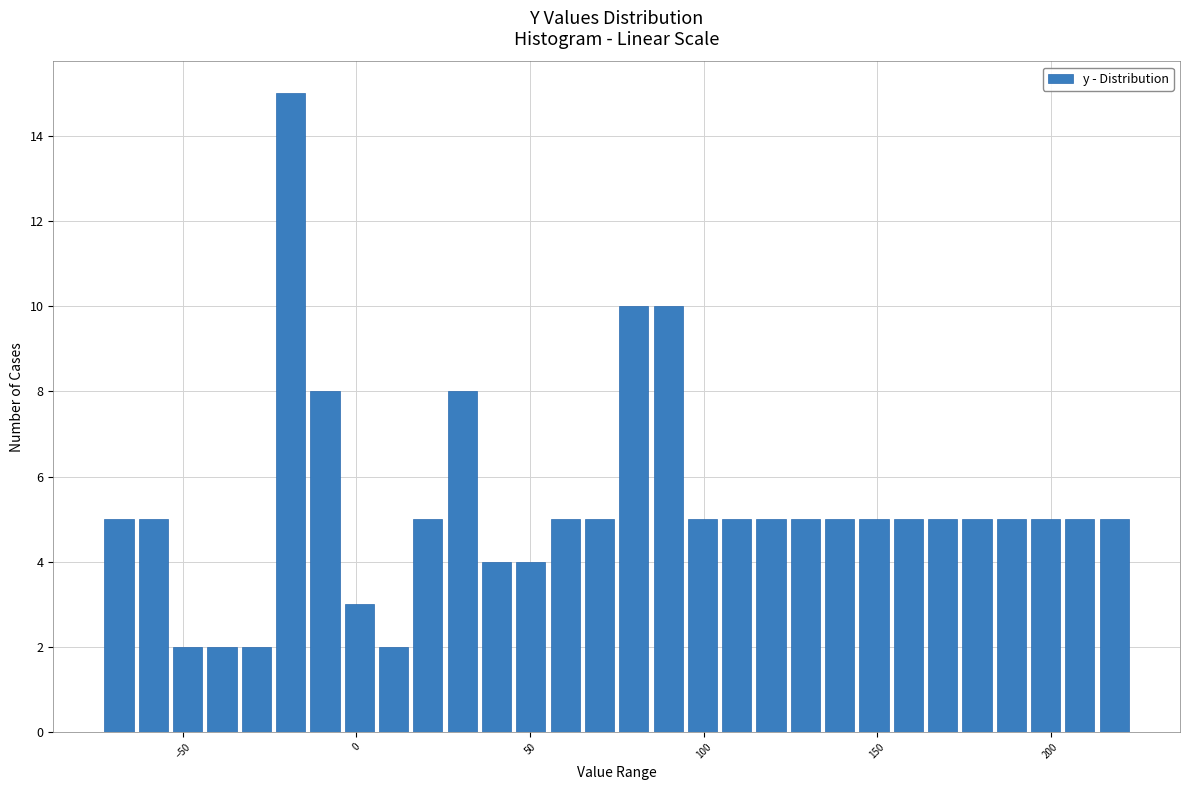

Read against the x-axis, roughly where is the centre of the tallest bar?

-20